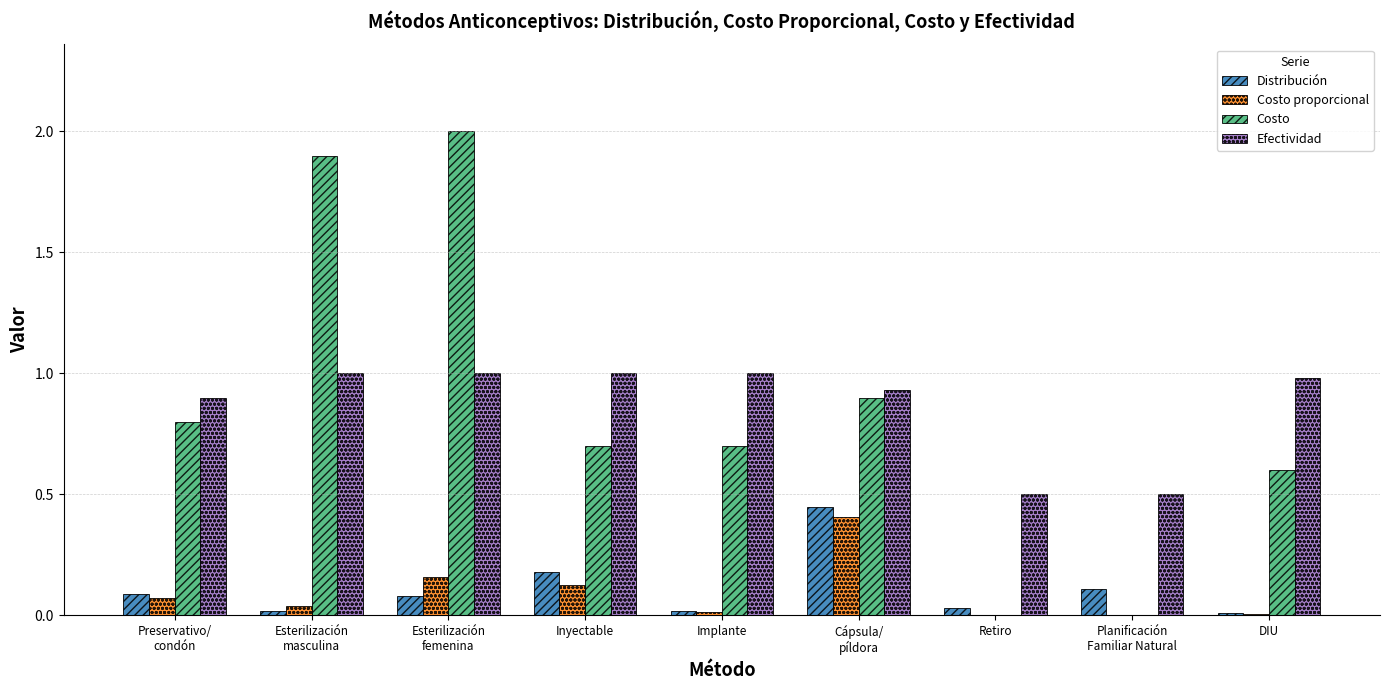

What is the sum of all Costo values?

7.6